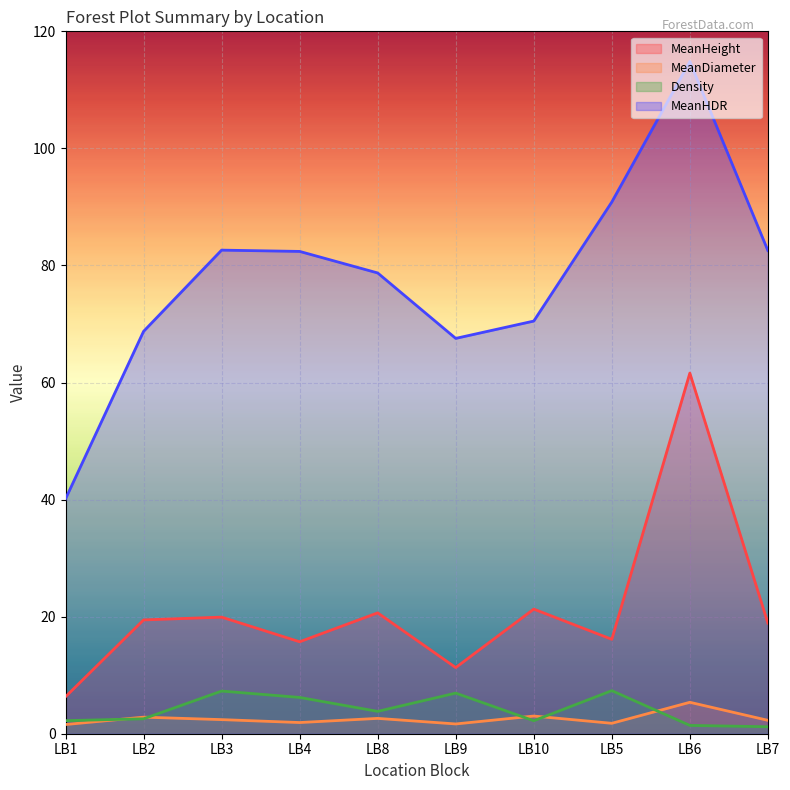

Which category has the highest value in the MeanHDR series?

LB6